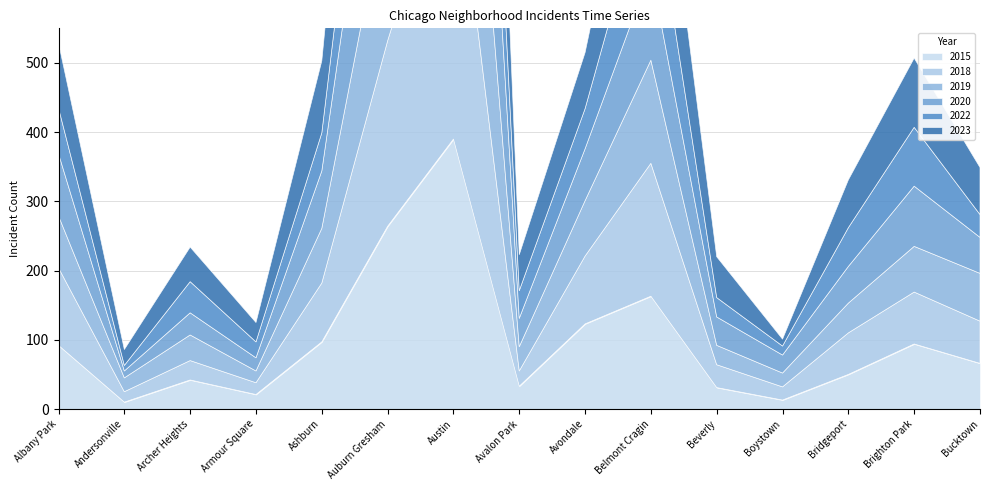

Reading left to right, extract all data points from this chart.

2023: 94	23	50	28	104	285	451	52	81	190	59	10	69	100	68
2020: 90	10	32	19	83	254	480	41	75	131	41	26	53	87	52
2015: 92	10	42	21	97	264	390	33	123	163	31	13	50	94	66
2019: 75	20	37	17	79	220	429	35	80	149	28	20	43	66	69
2018: 112	15	28	17	85	268	449	22	98	192	33	19	60	75	61
2022: 66	8	45	23	55	188	318	40	58	140	28	13	56	85	33